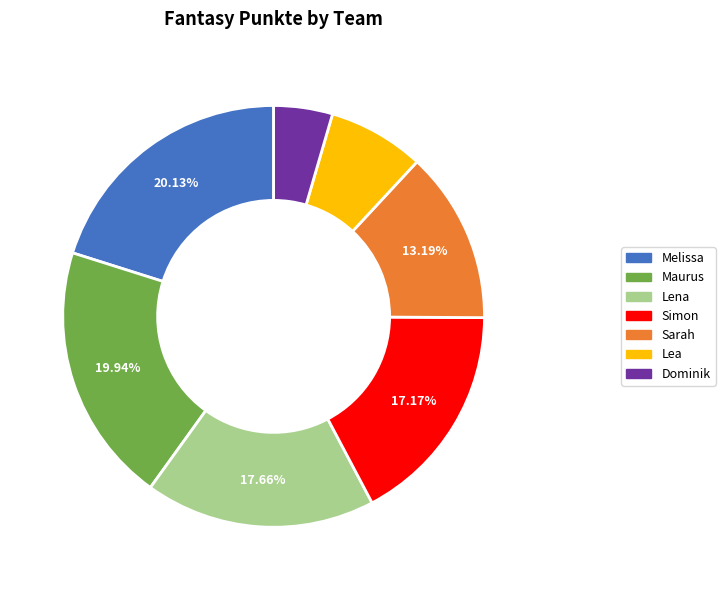

The Sarah slice represents 13% of the pie. True or false?

True